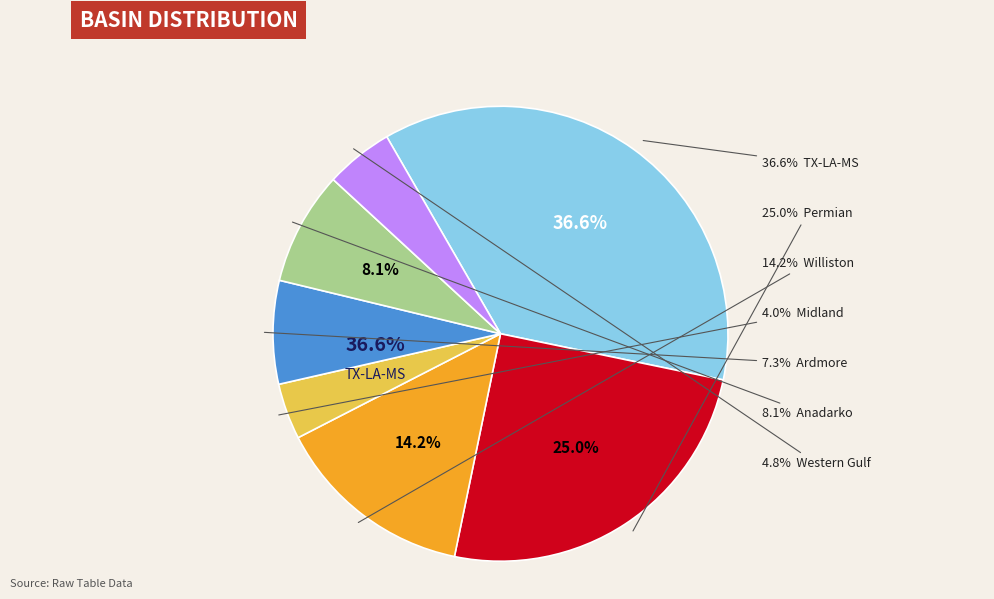

Is there a majority slice in this chart?

No